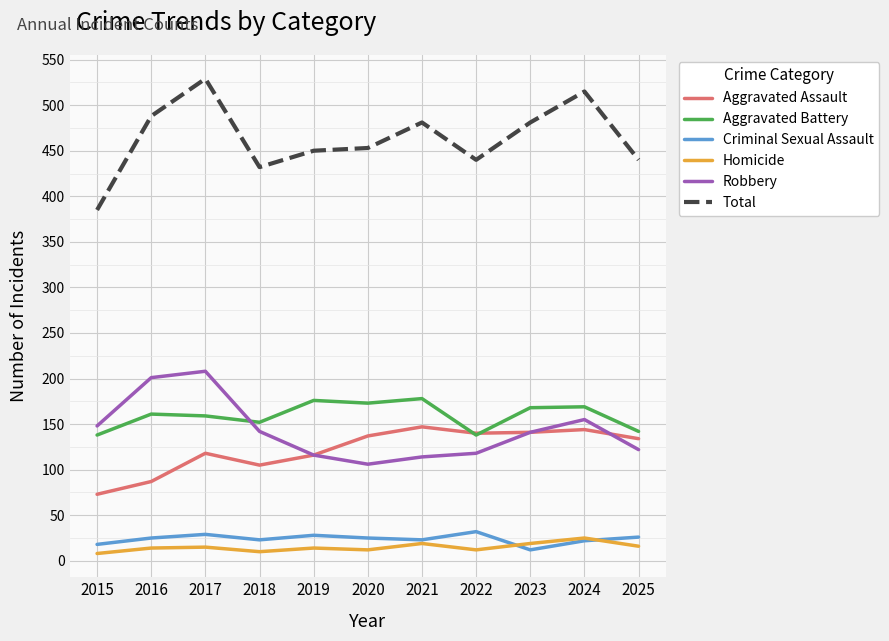

True or false: Robbery and Criminal Sexual Assault cross at least once.

False